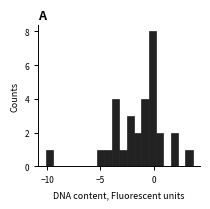

Read against the x-axis, roughly where is the centre of the tallest bar?

0.0